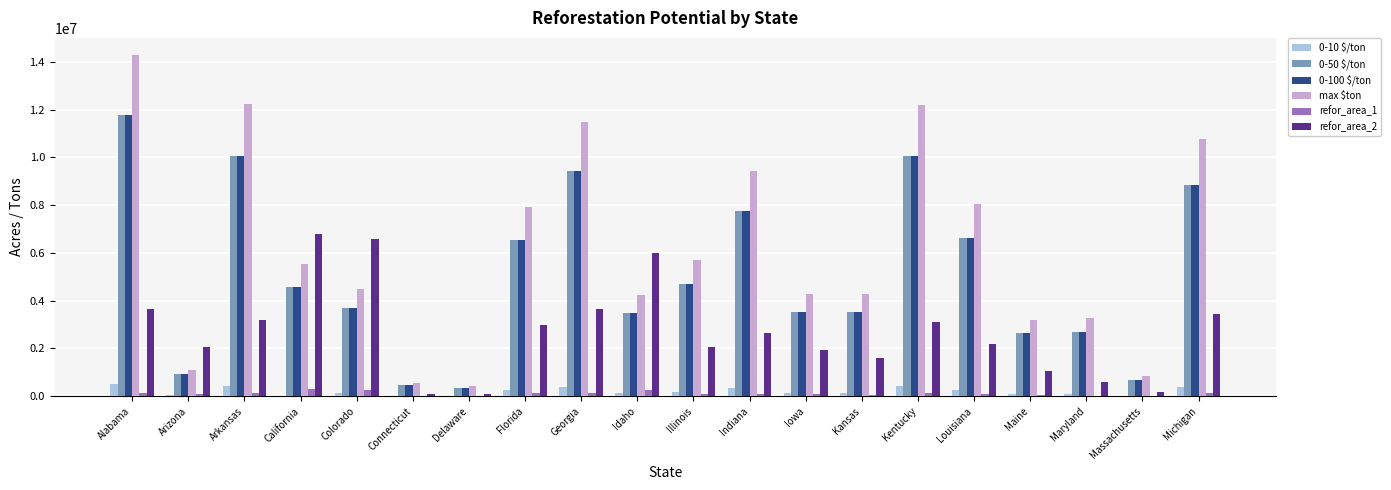

What is the maximum value shown in the chart?

14286324.6